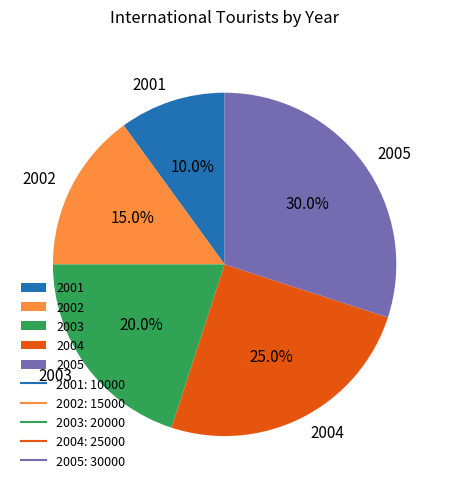

What percentage is the 2003 slice, to the nearest percent?

20%